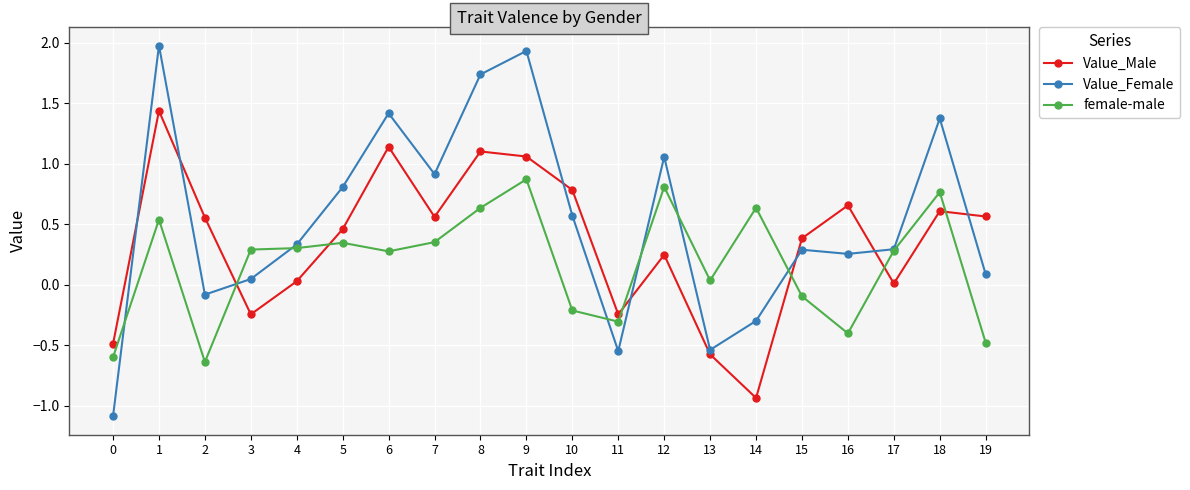

True or false: female-male has a value of -0.3 at 11.

True